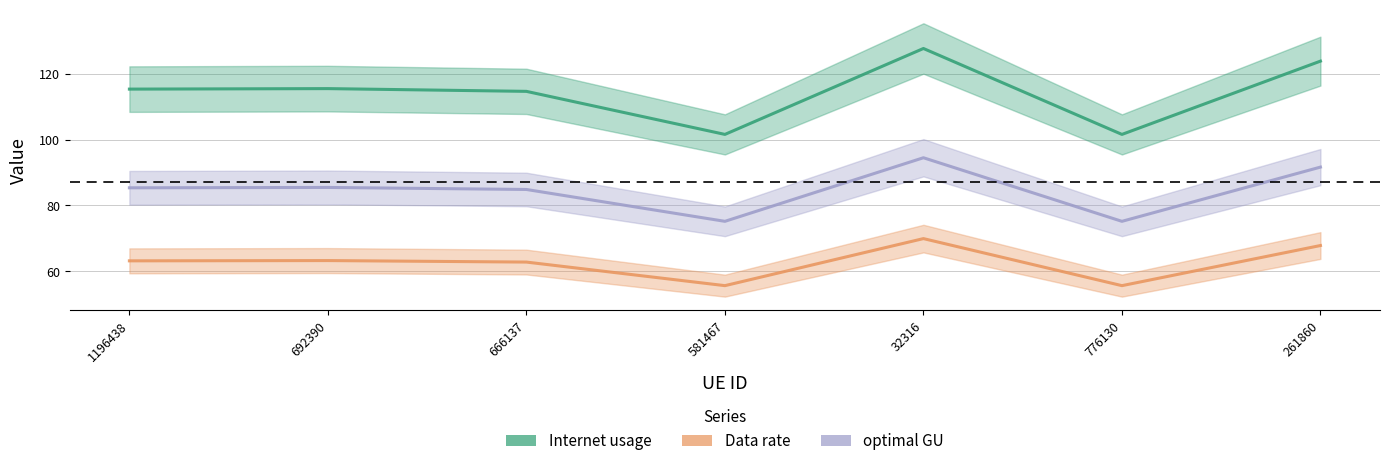

Which series changed the most between 666137 and 32316?

Data rate